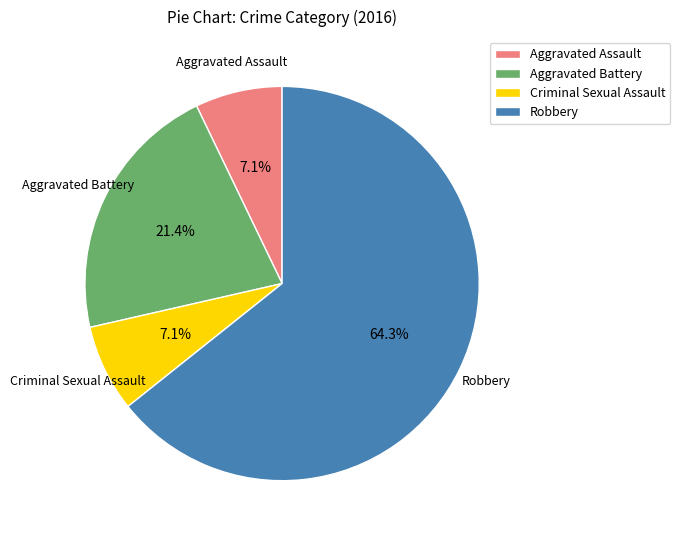

To the nearest percent, what percentage of the pie is Aggravated Battery?

21%